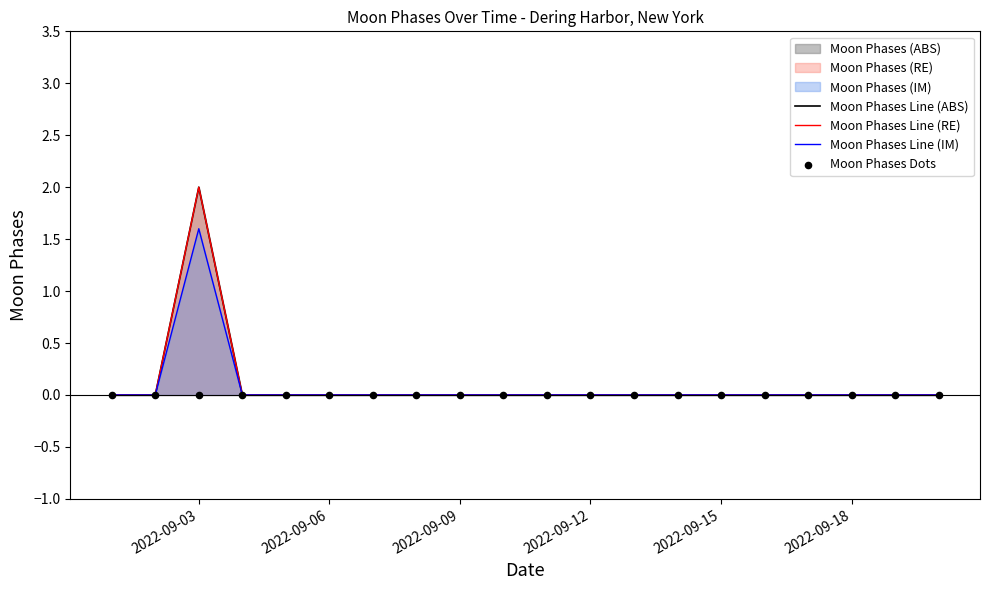

At how many categories does at least one series exceed 1?

1